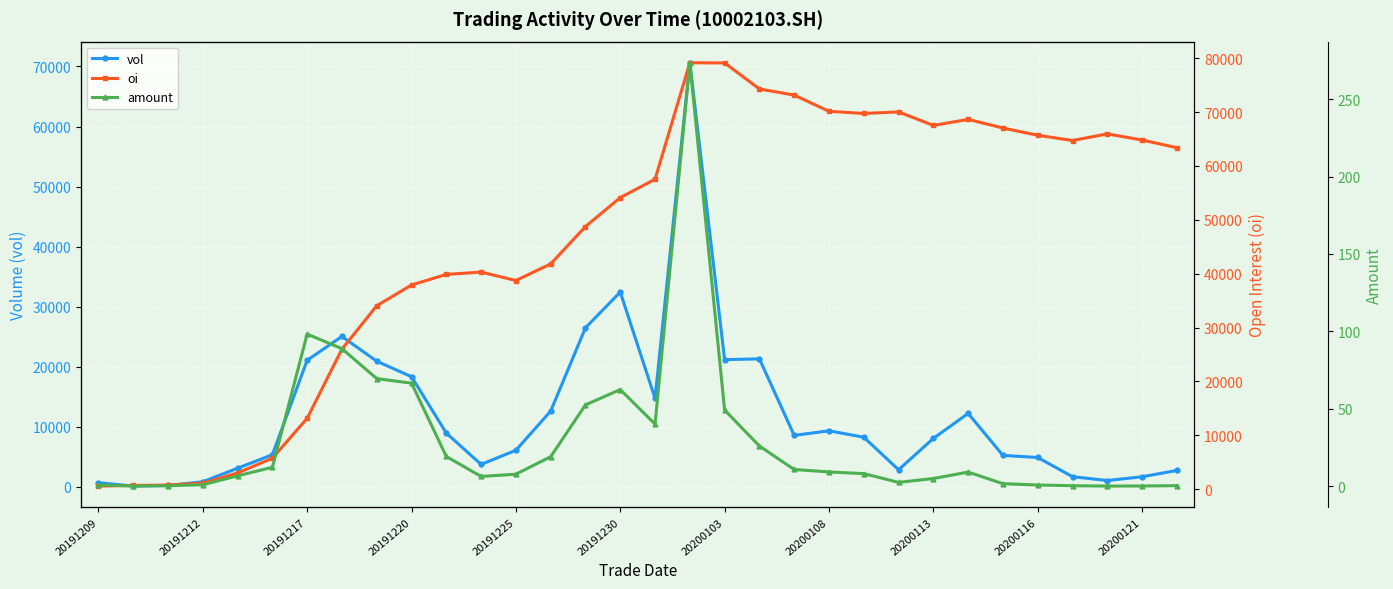

Which series changed the most between 22 and 26?

vol